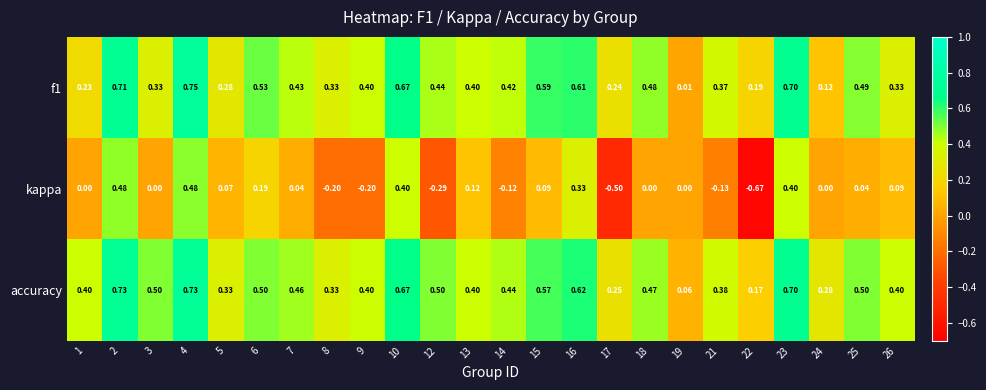

At how many categories does at least one series exceed 0?

24